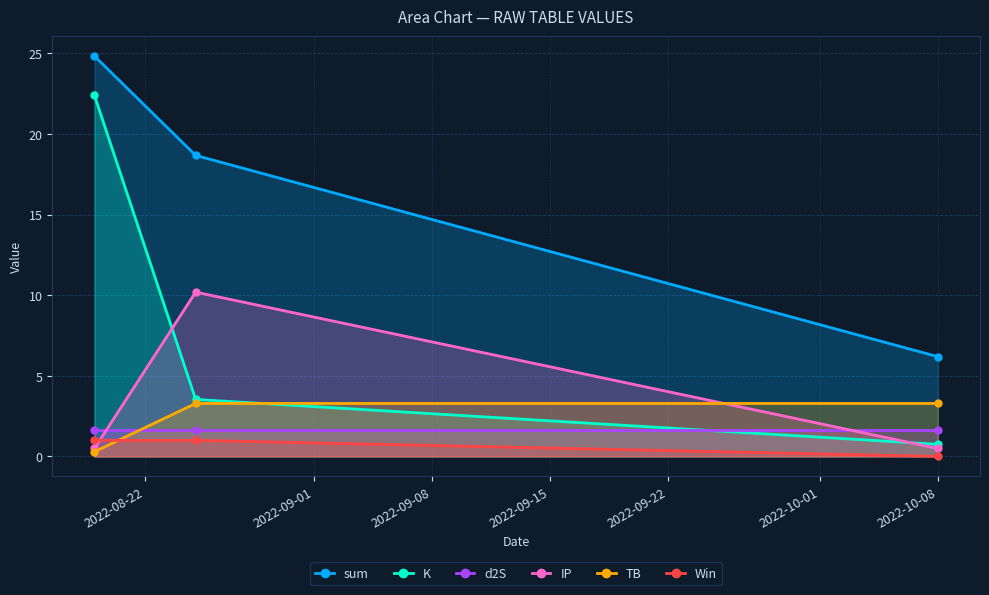

What is the highest value of the d2S series?

1.7